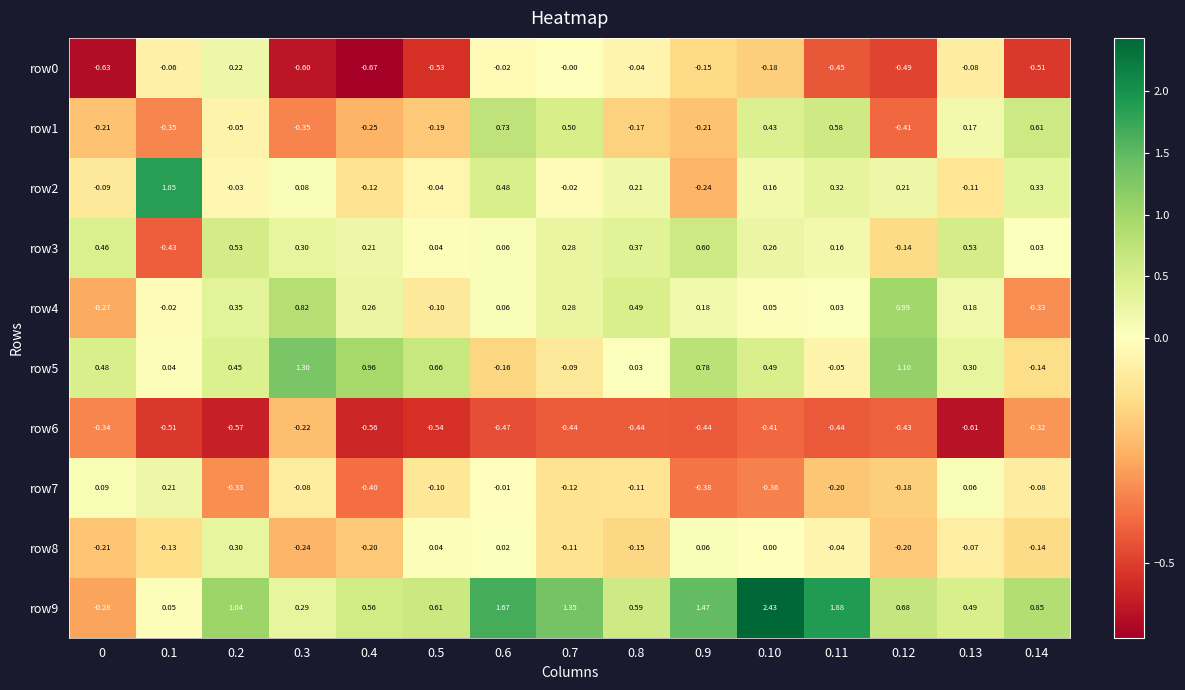

Is the value of row2 at 0.1 greater than the value of row8 at 0?

Yes